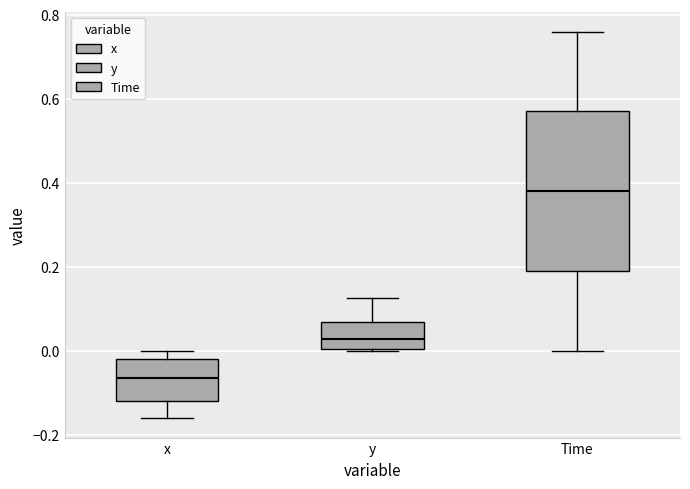

Which box is the tallest, from its lower edge to its upper edge?

Time